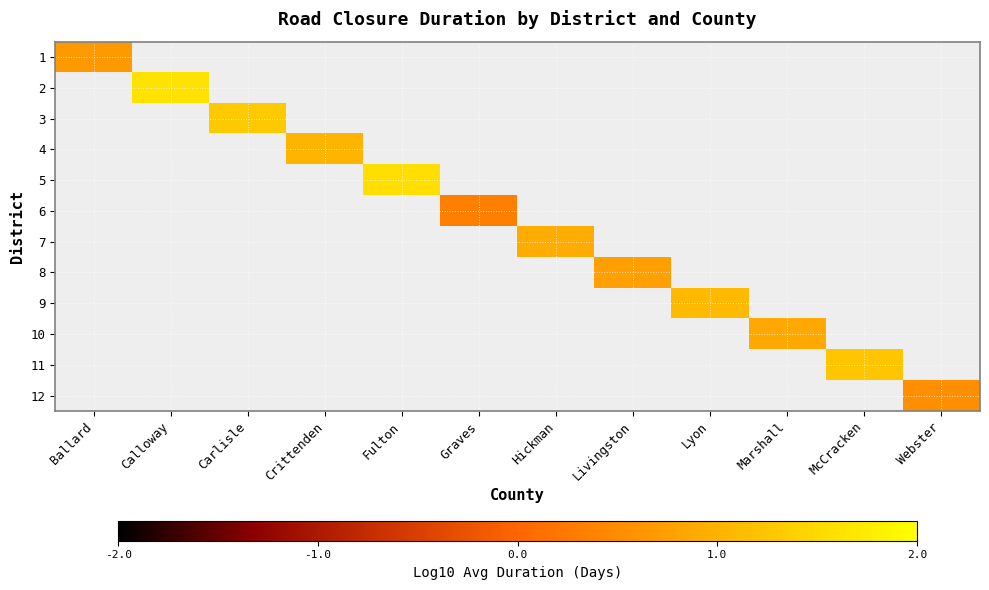

Count the number of categories in the chart.

12